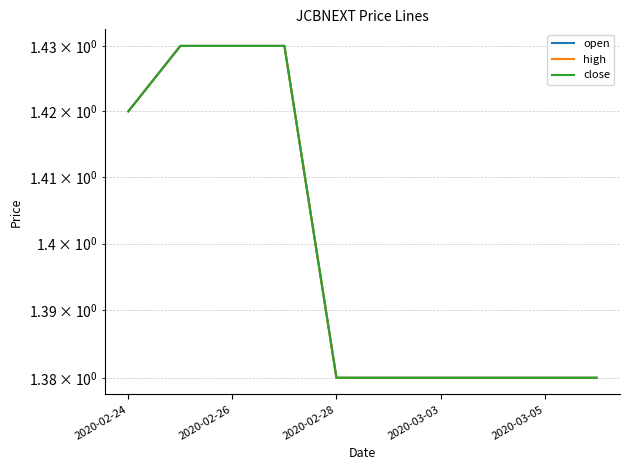

True or false: close and high cross at least once.

False